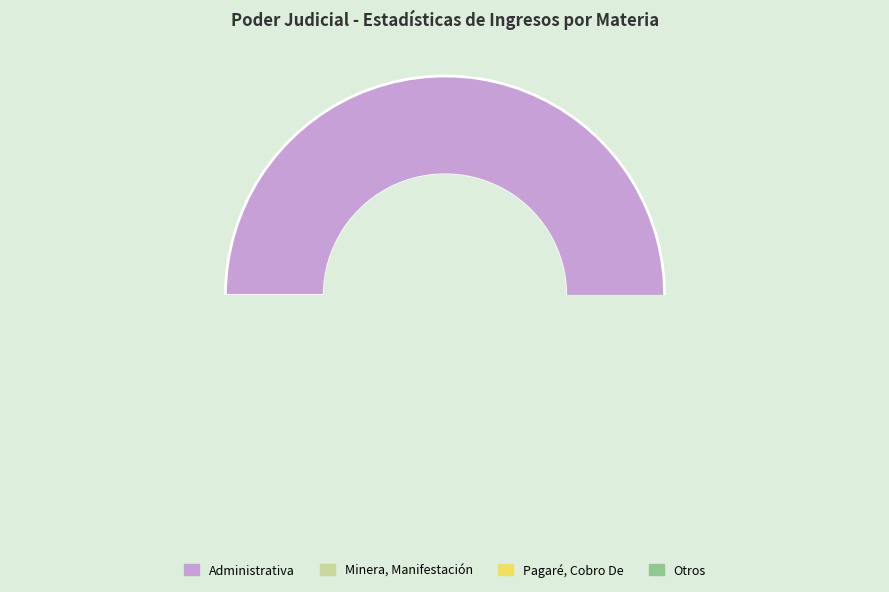

Does Administrativa account for over 50% of the chart?

Yes